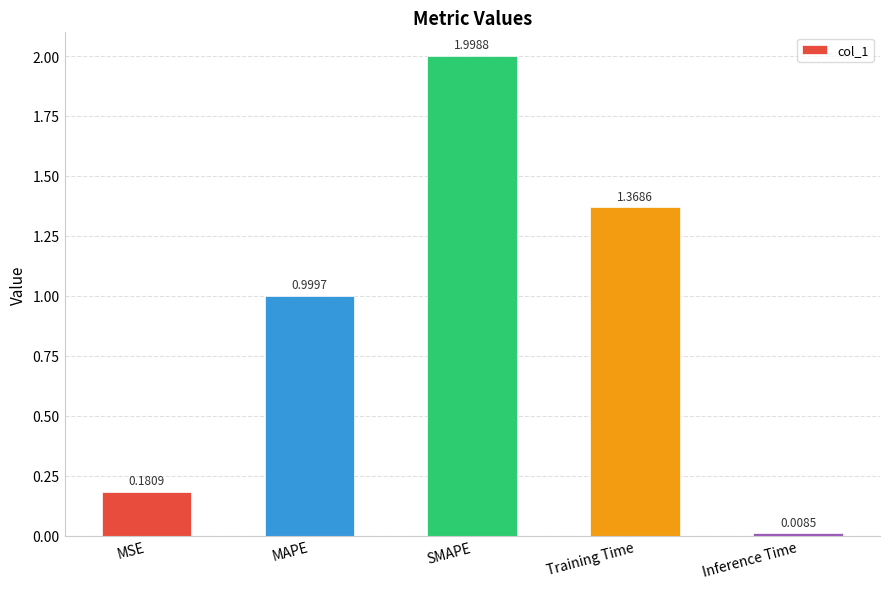

What is the change in value from MSE to Inference Time?

-0.2